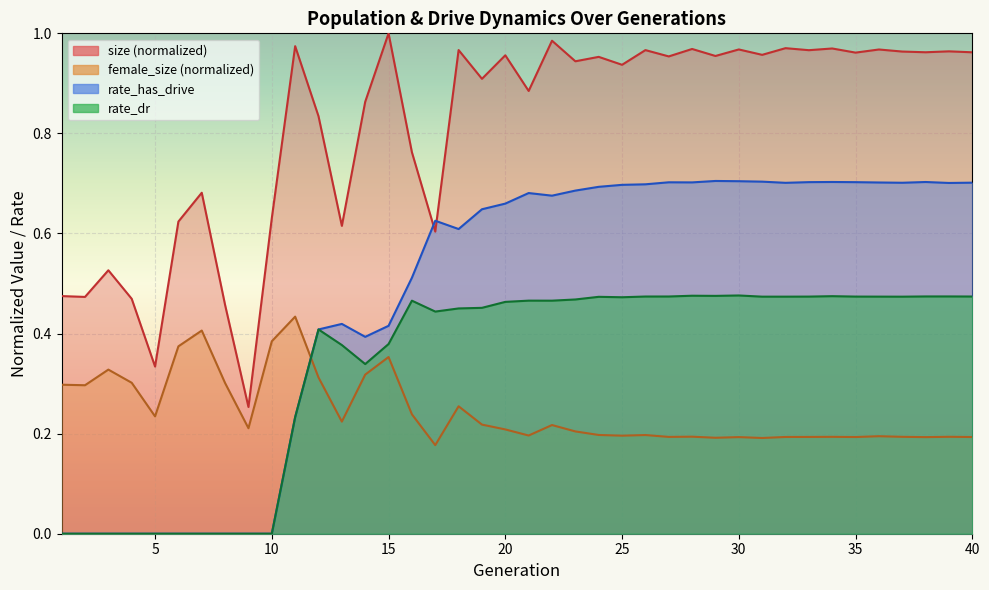

True or false: female_size has a value of 0.2 at 37.

True